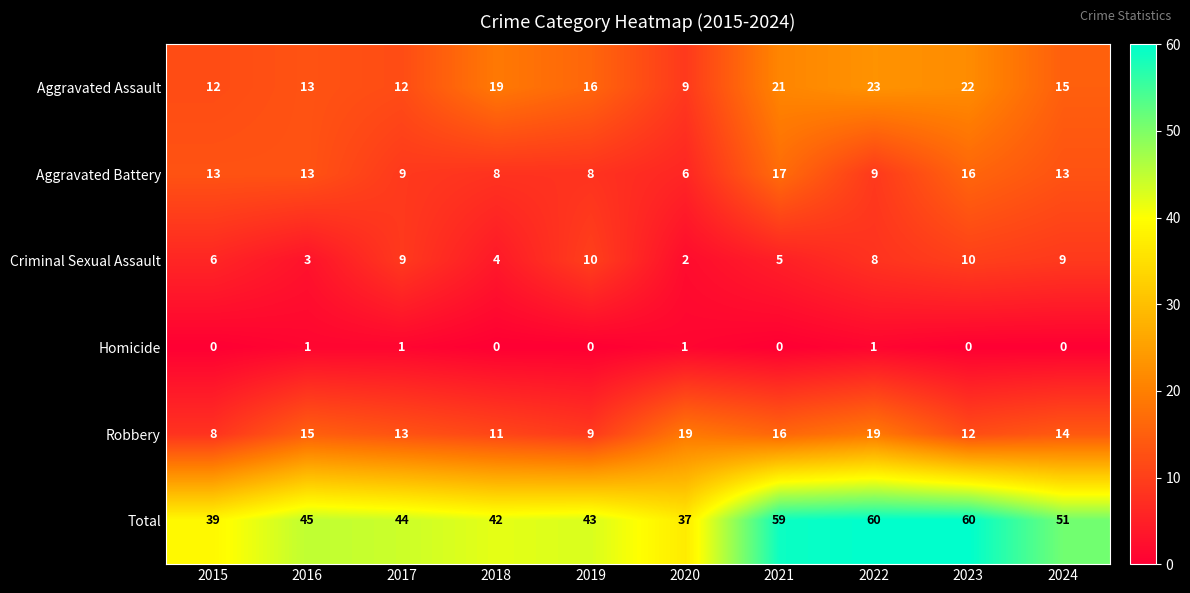

List the series in order of their peak value, highest first.

Total, Aggravated Assault, Robbery, Aggravated Battery, Criminal Sexual Assault, Homicide